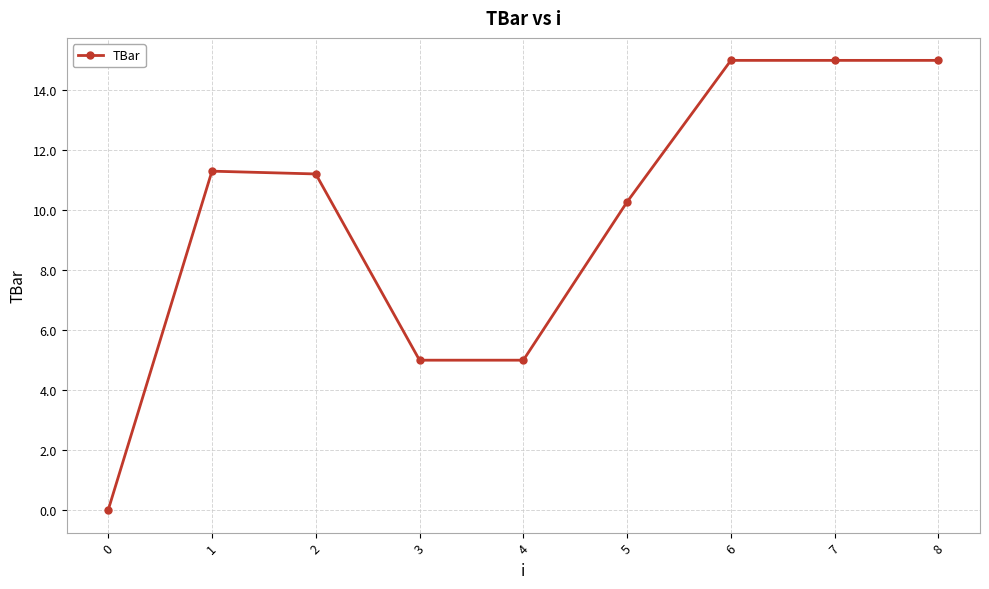

At which label does the data first exceed 11?

1